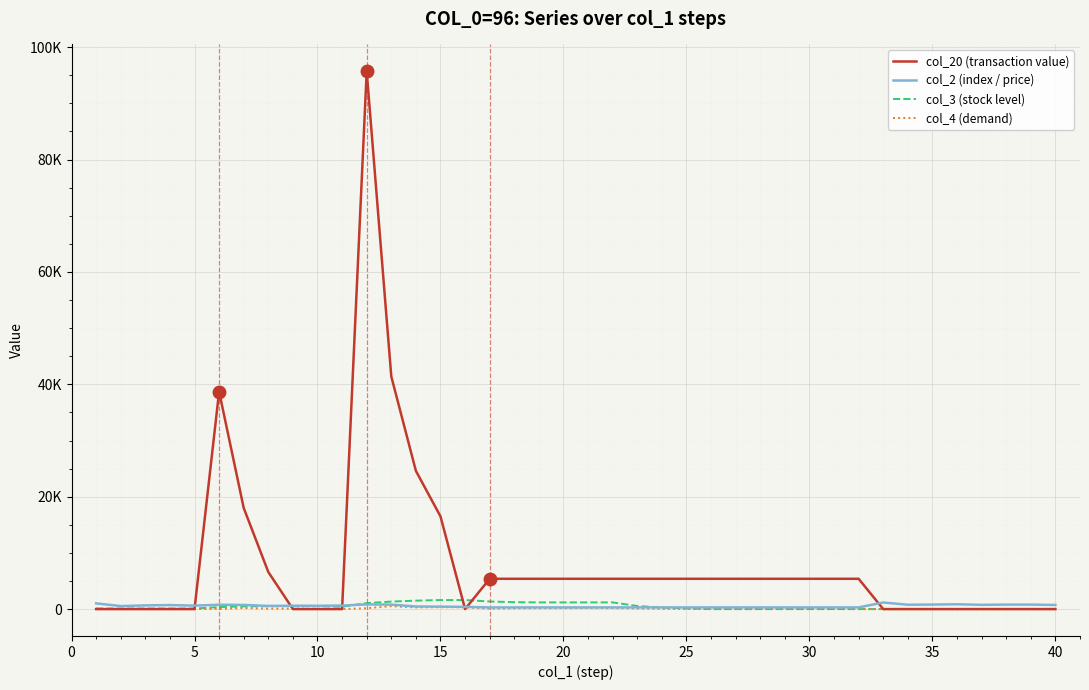

Is this an area chart (filled region under the line)?

No